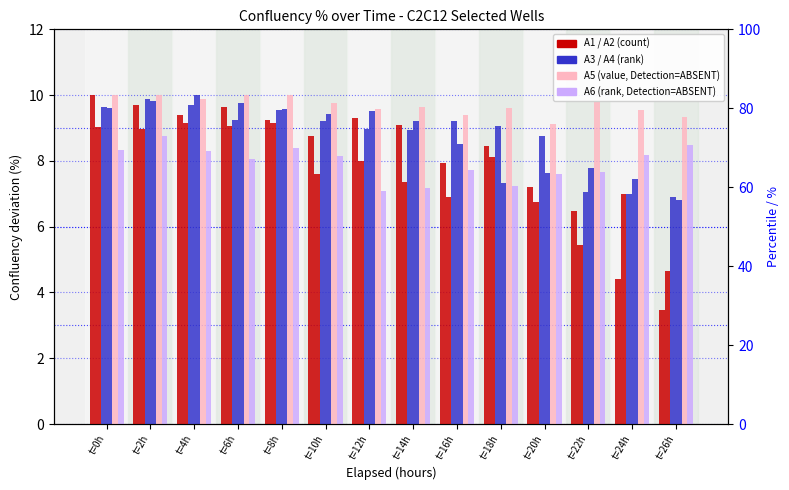

At t=10h, list the series in order from largest to smallest.

A5, A4, A3, A1, A6, A2